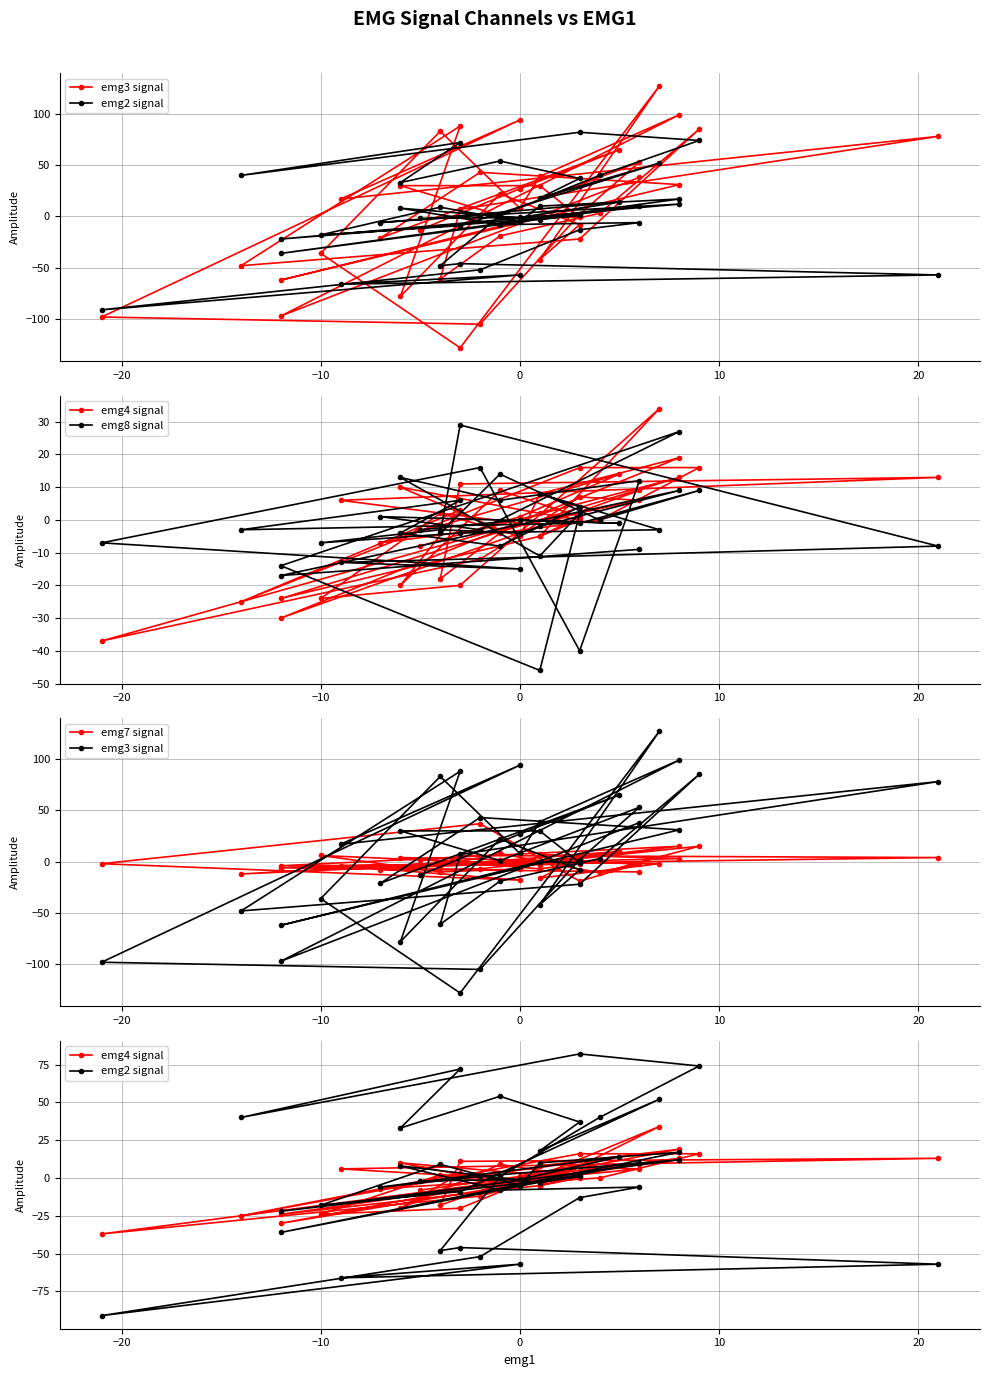

True or false: emg4 signal has more than 0 interior local peaks.

True